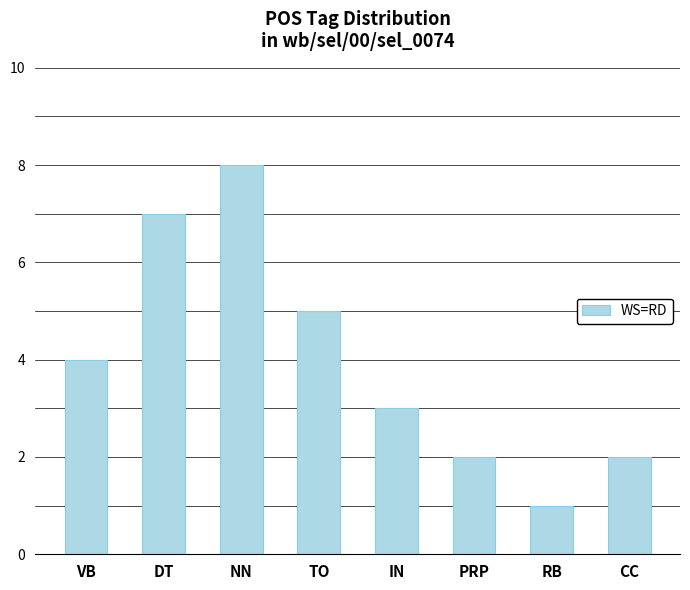

Which category has the lowest value across all series?

RB